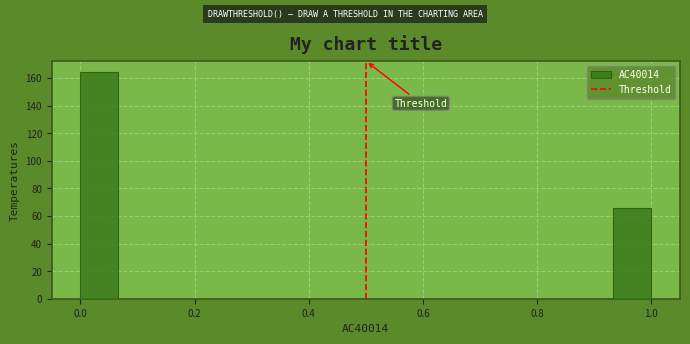

Read against the x-axis, roughly where is the centre of the tallest bar?

0.04